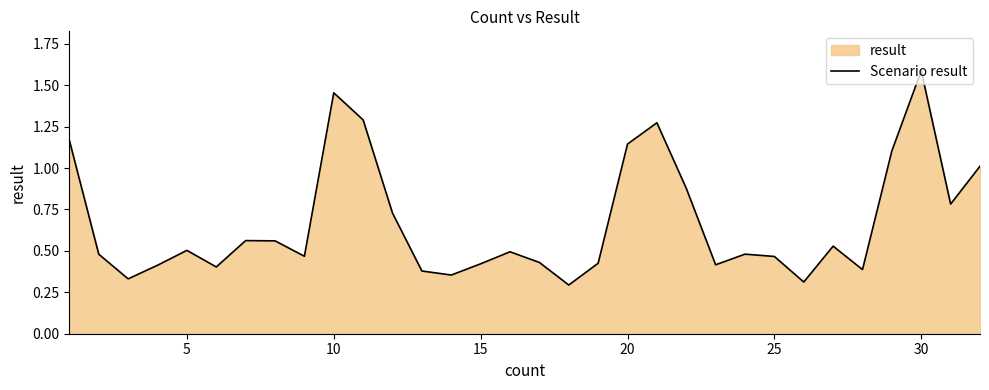

What is the greatest value displayed?

1.6